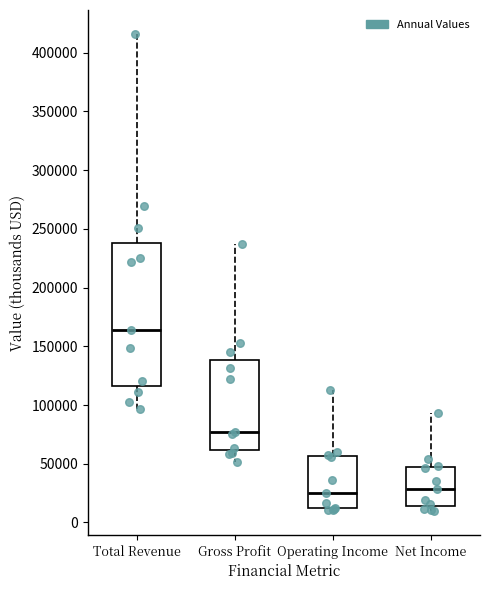

Reading left to right, transcribe this box plot: for each box, give where its median line is, the range the box spans, and where its two whiskers end, as read against the y-axis. The values are not printed on the chart, so give them approximately, as read against the axis.

Total Revenue: median 165000, box 115000 to 240000, whiskers 95000 to 415000
Gross Profit: median 75000, box 60000 to 140000, whiskers 50000 to 235000
Operating Income: median 25000, box 10000 to 55000, whiskers 10000 (just below the box's lower edge) to 110000
Net Income: median 30000, box 15000 to 45000, whiskers 10000 to 95000